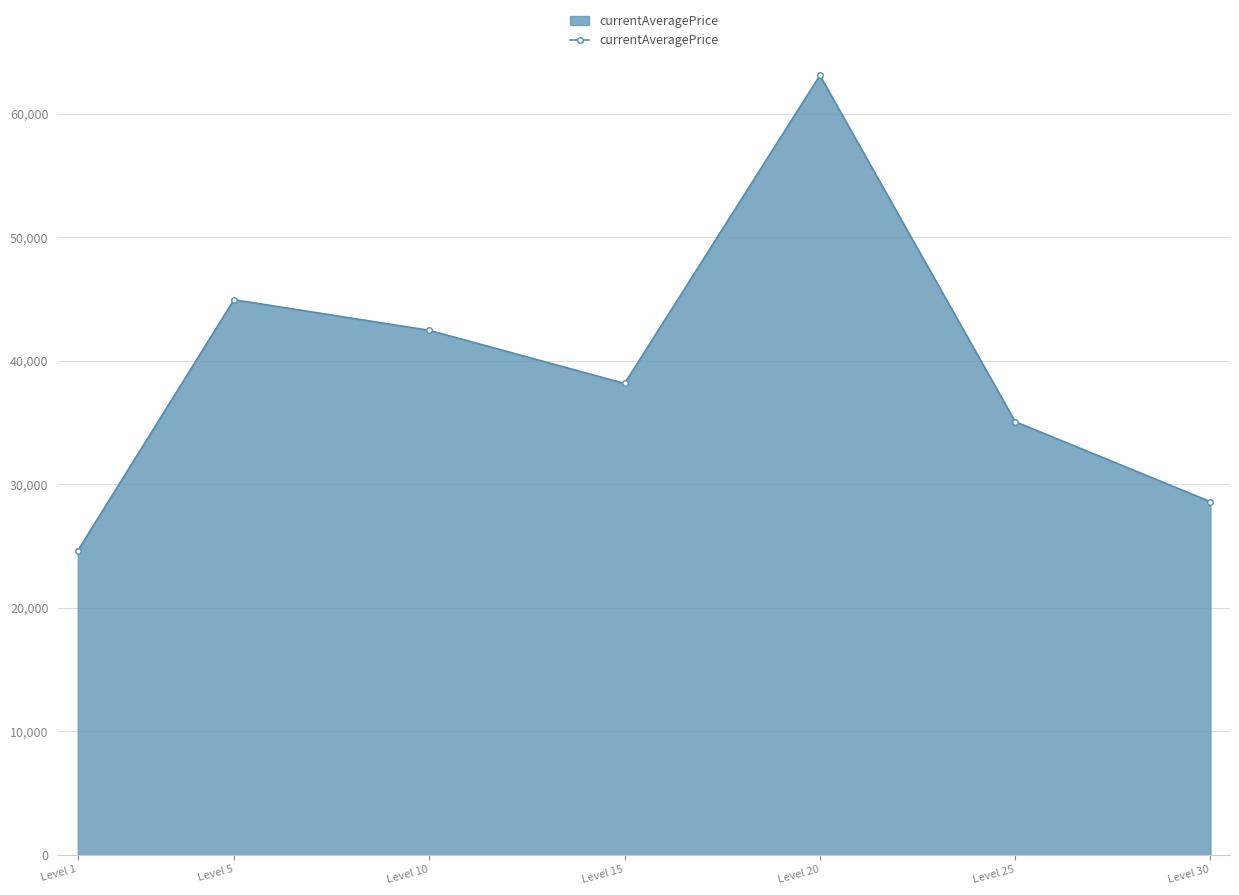

True or false: the data shows 11953.5 at Level 1.

False